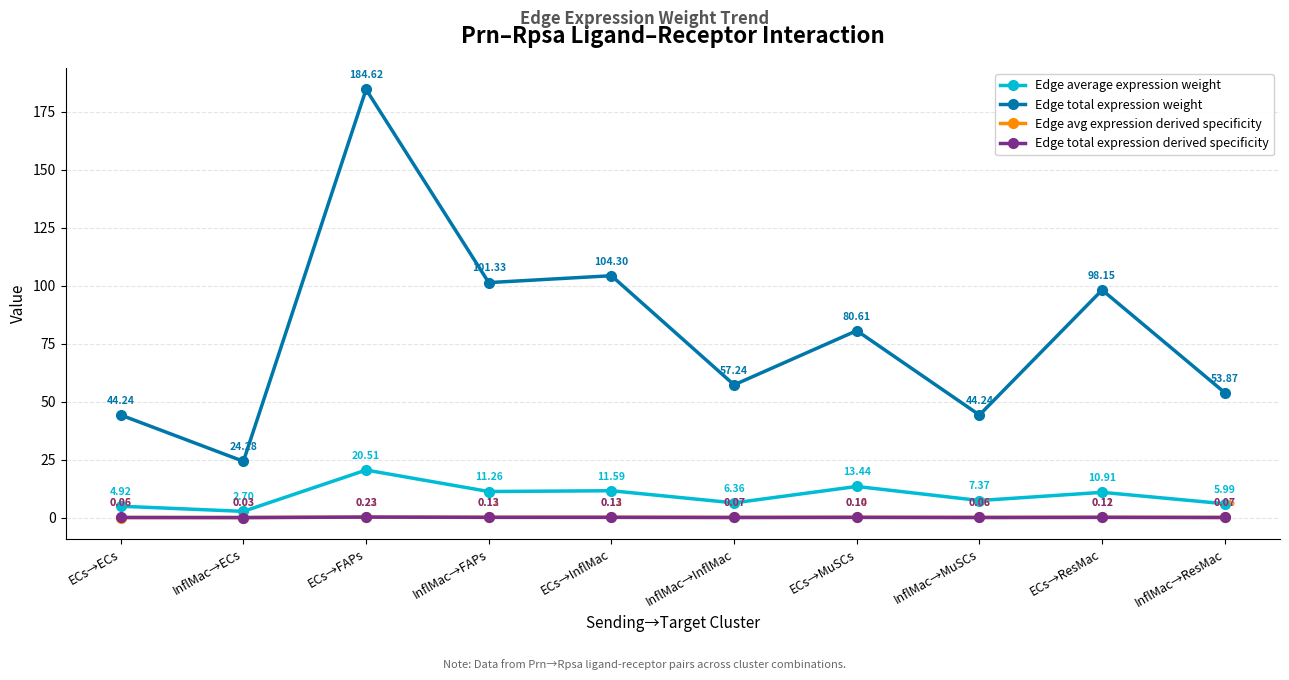

True or false: Edge average expression weight and Edge total expression weight intersect in this chart.

False